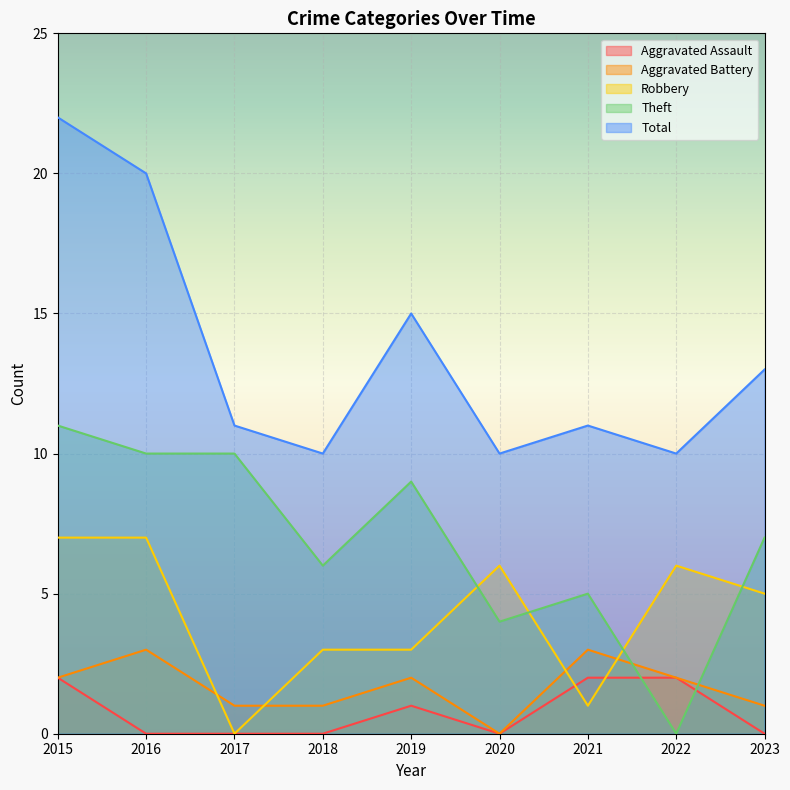

True or false: Robbery and Aggravated Battery cross at least once.

True